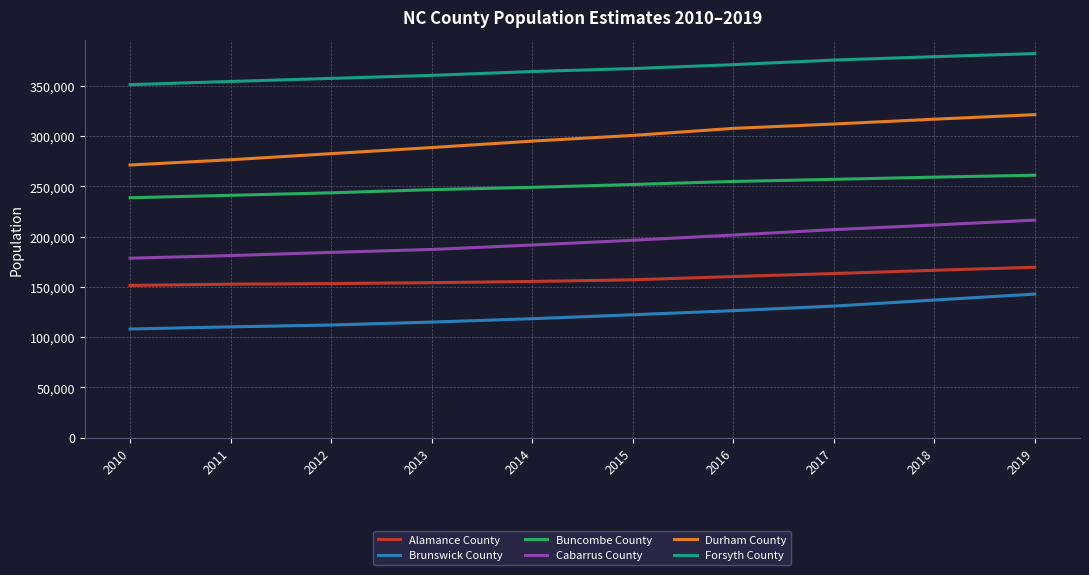

True or false: Durham County has more than 0 points higher than both neighbors.

False